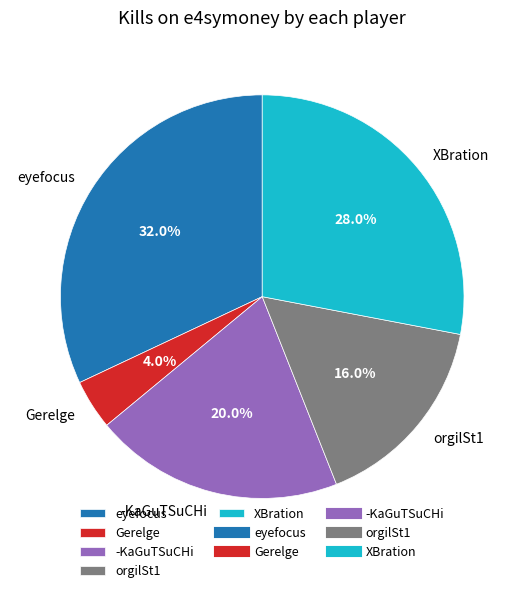

What portion of the pie excludes Gerelge?

96.0%